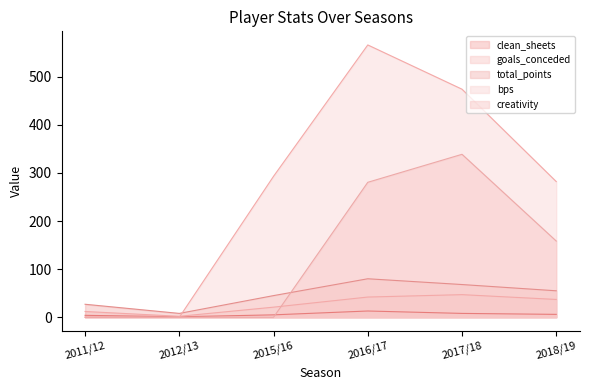

True or false: clean_sheets has more than 2 interior local peaks.

False